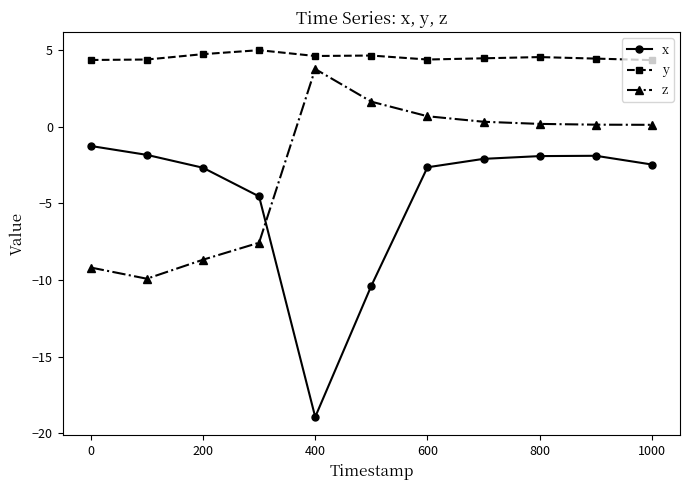

In y, how many points are higher than both neighbors (excluding endpoints)?

3